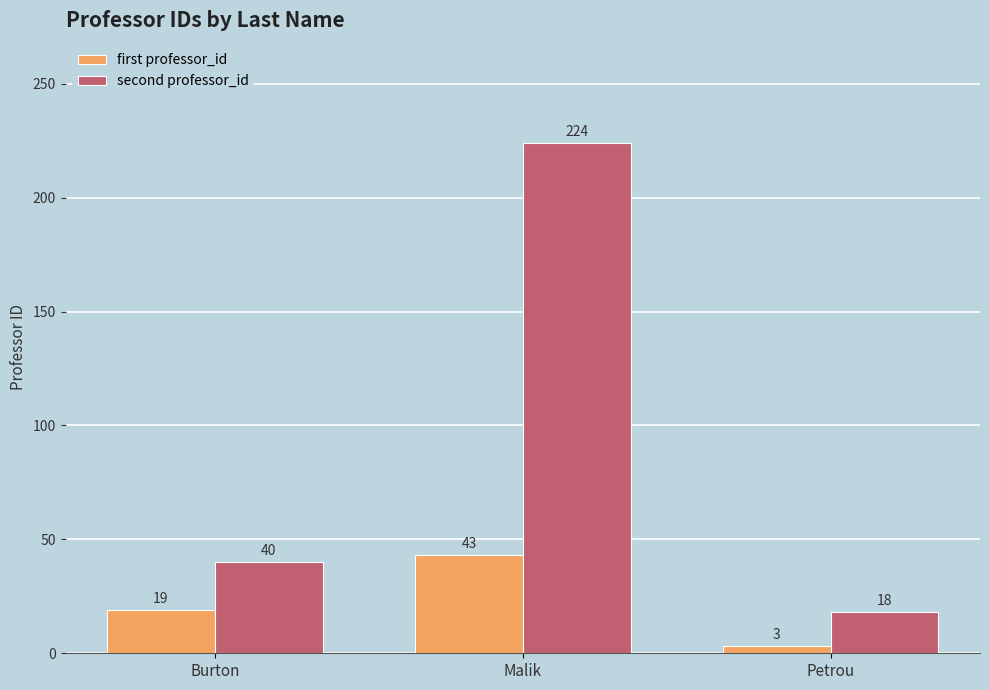

Reading left to right, list all the values displayed in this chart.

first professor_id: Burton=19	Malik=43	Petrou=3
second professor_id: Burton=40	Malik=224	Petrou=18